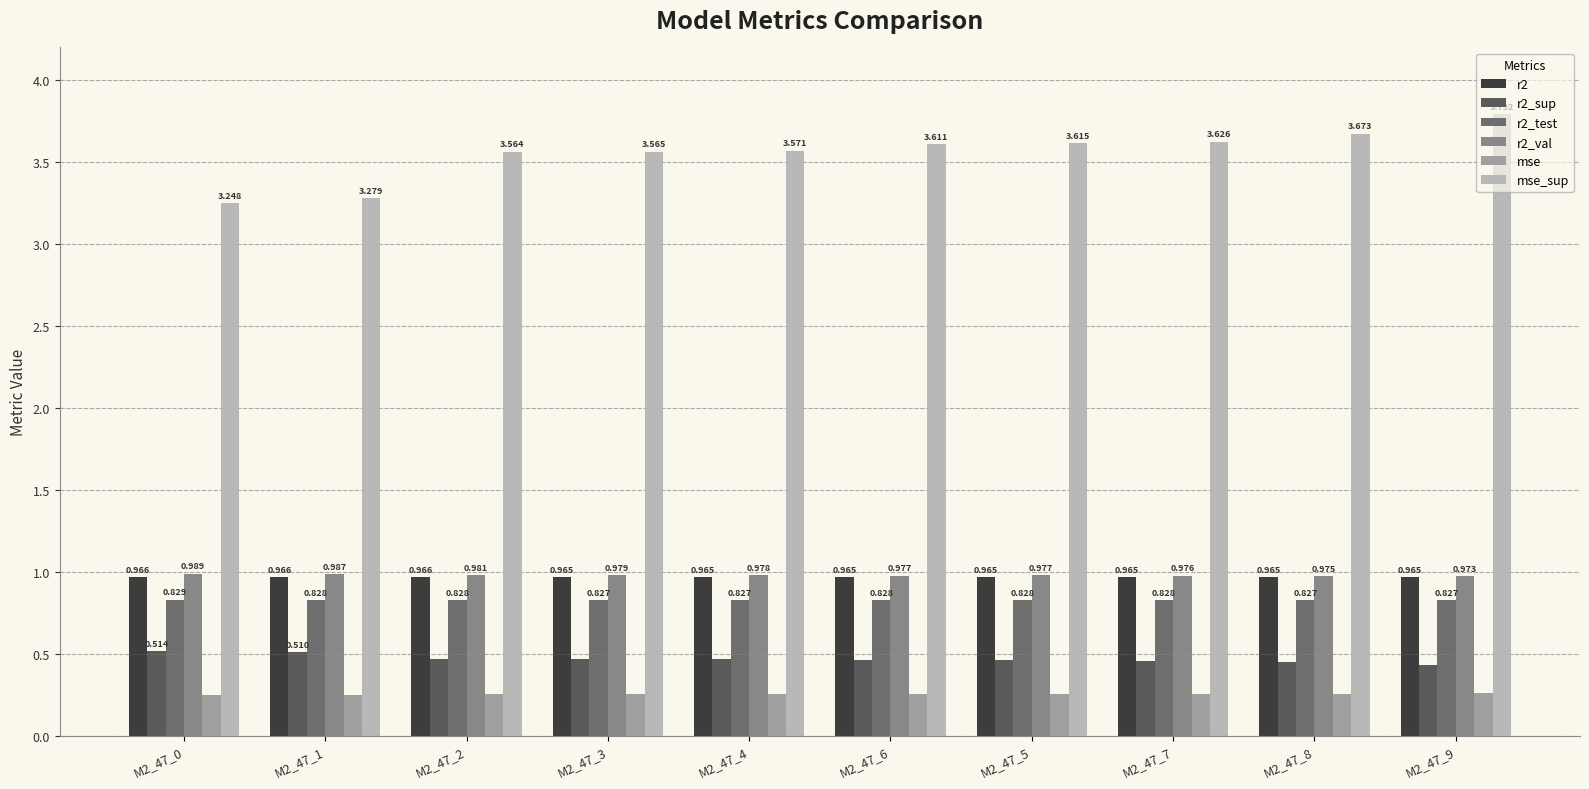

Reading left to right, what are all the values shown in this chart?

r2: M2_47_0=1.0	M2_47_1=1.0	M2_47_2=1.0	M2_47_3=1.0	M2_47_4=1.0	M2_47_6=1.0	M2_47_5=1.0	M2_47_7=1.0	M2_47_8=1.0	M2_47_9=1.0
r2_sup: M2_47_0=0.5	M2_47_1=0.5	M2_47_2=0.5	M2_47_3=0.5	M2_47_4=0.5	M2_47_6=0.5	M2_47_5=0.5	M2_47_7=0.5	M2_47_8=0.5	M2_47_9=0.4
r2_test: M2_47_0=0.8	M2_47_1=0.8	M2_47_2=0.8	M2_47_3=0.8	M2_47_4=0.8	M2_47_6=0.8	M2_47_5=0.8	M2_47_7=0.8	M2_47_8=0.8	M2_47_9=0.8
r2_val: M2_47_0=1.0	M2_47_1=1.0	M2_47_2=1.0	M2_47_3=1.0	M2_47_4=1.0	M2_47_6=1.0	M2_47_5=1.0	M2_47_7=1.0	M2_47_8=1.0	M2_47_9=1.0
mse: M2_47_0=0.2	M2_47_1=0.2	M2_47_2=0.3	M2_47_3=0.3	M2_47_4=0.3	M2_47_6=0.3	M2_47_5=0.3	M2_47_7=0.3	M2_47_8=0.3	M2_47_9=0.3
mse_sup: M2_47_0=3.2	M2_47_1=3.3	M2_47_2=3.6	M2_47_3=3.6	M2_47_4=3.6	M2_47_6=3.6	M2_47_5=3.6	M2_47_7=3.6	M2_47_8=3.7	M2_47_9=3.8